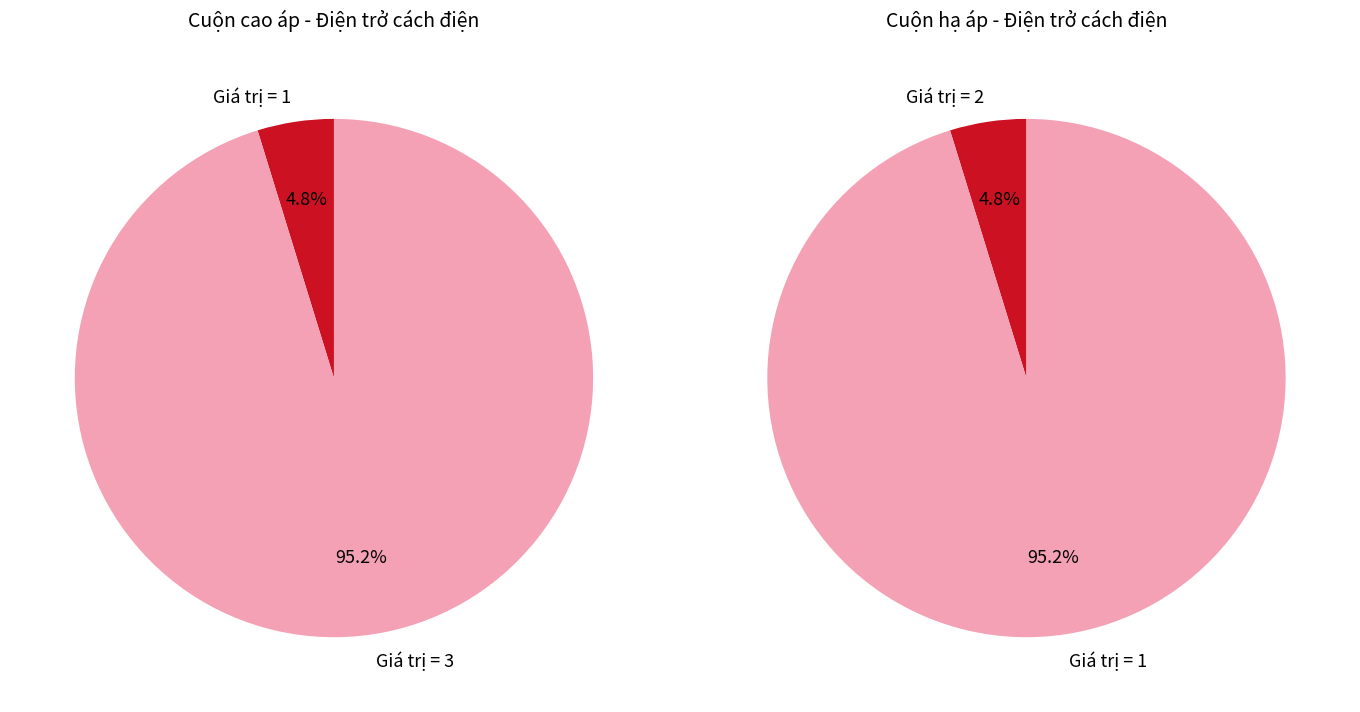

Which series has the largest range (max minus min)?

Cuộn cao áp